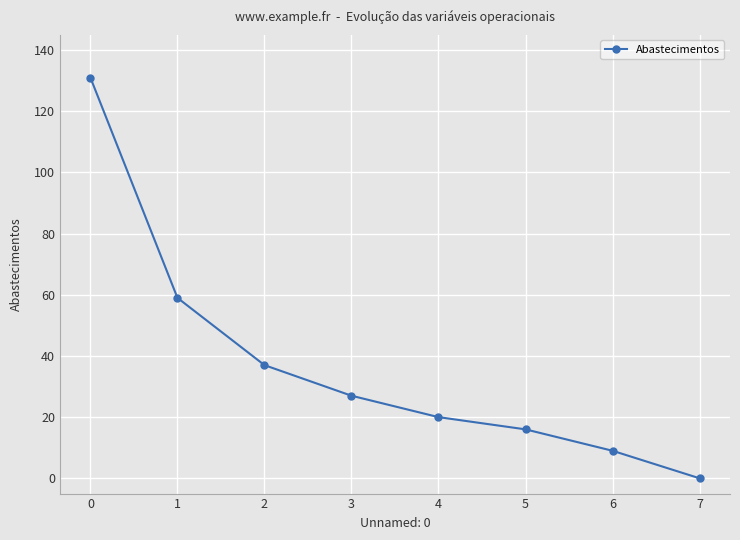

Between 3 and 5, which is larger?

3